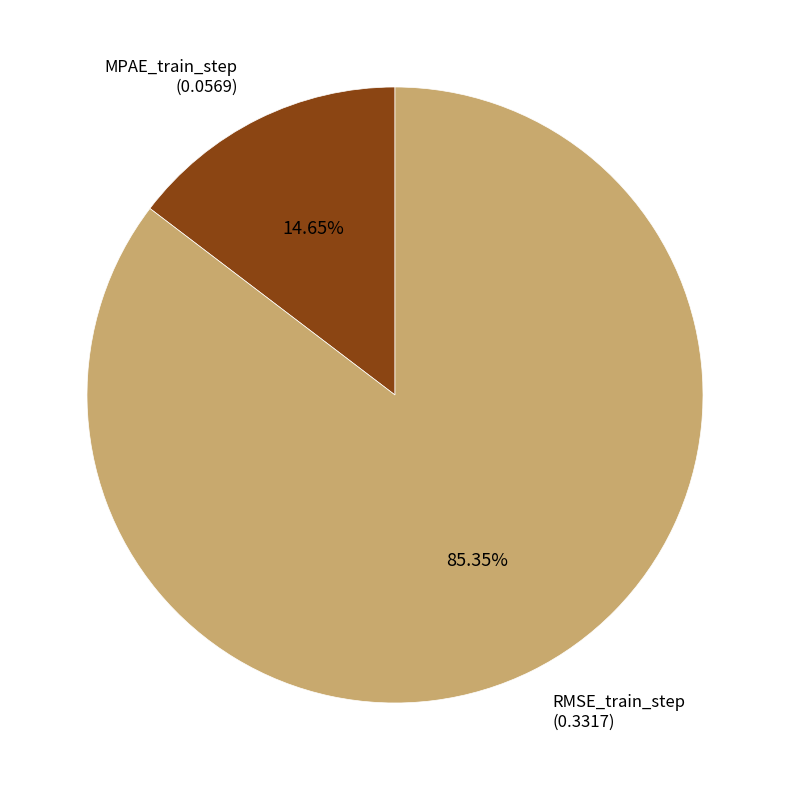

Is there a majority slice in this chart?

Yes